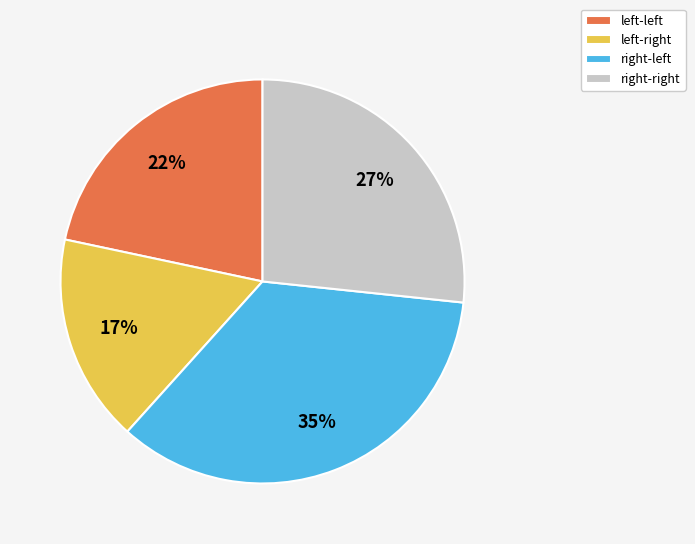

Count the number of slices in the pie.

4